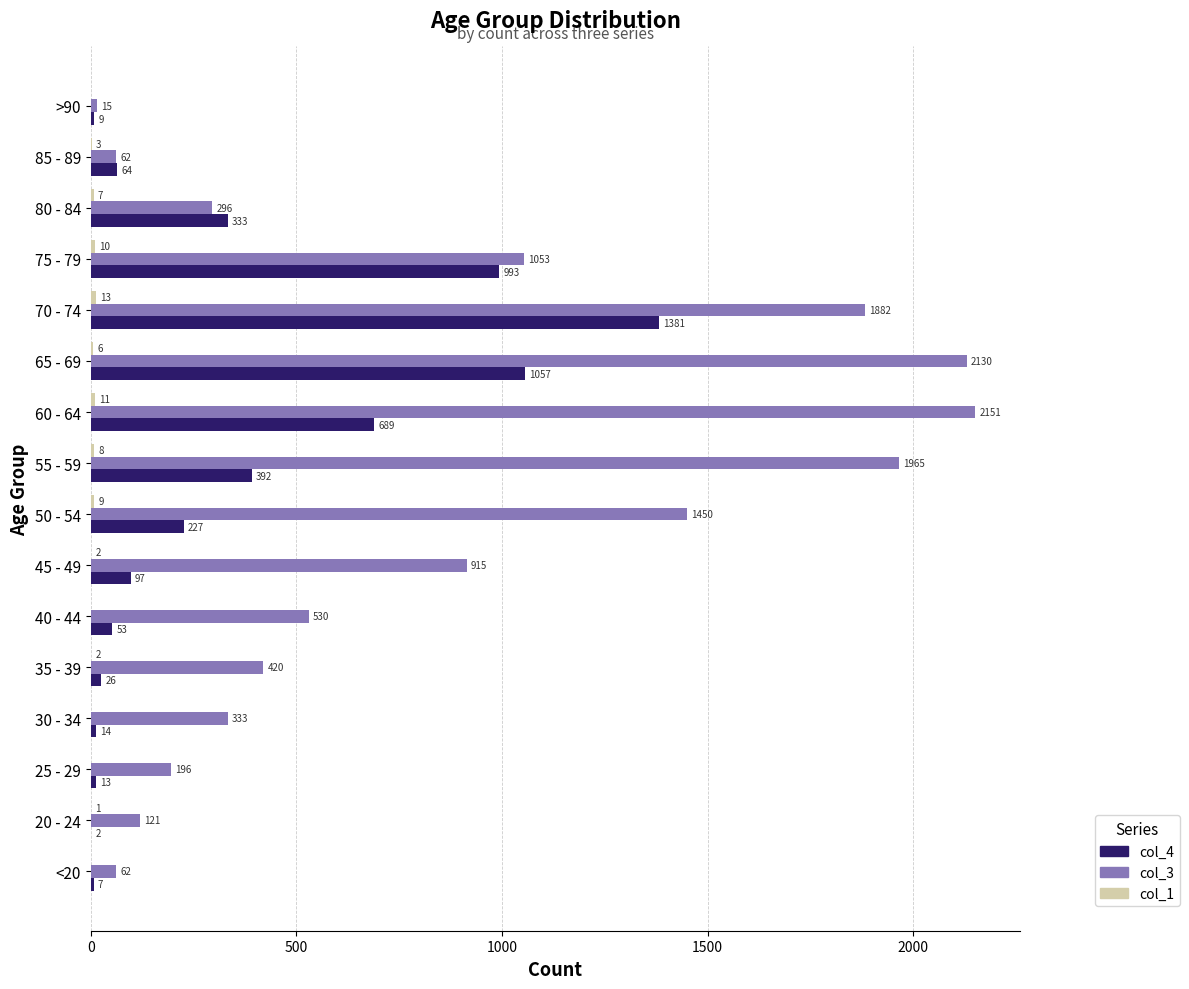

At which category does the chart reach its peak across all series?

60 - 64